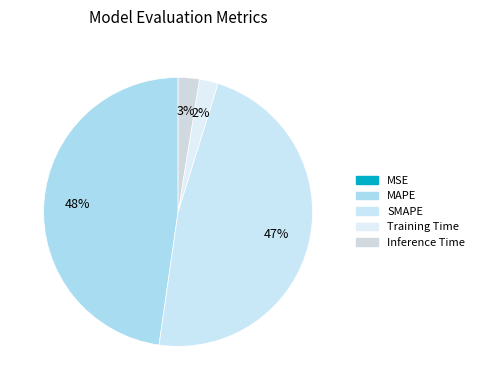

To the nearest percent, what is the combined percentage of Inference Time and Training Time?

5%